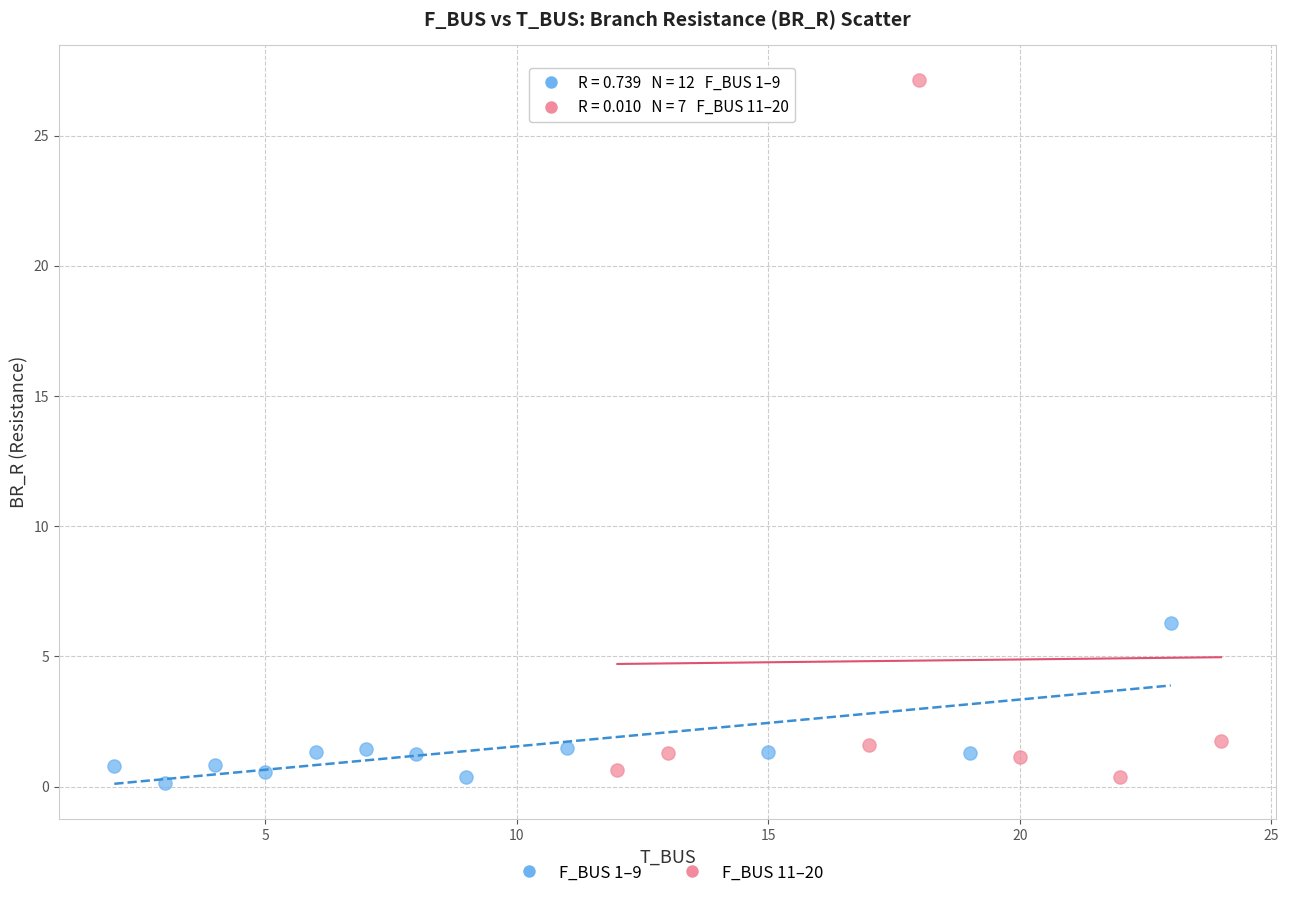

Which series has the widest spread of Y values?

F_BUS 11–20